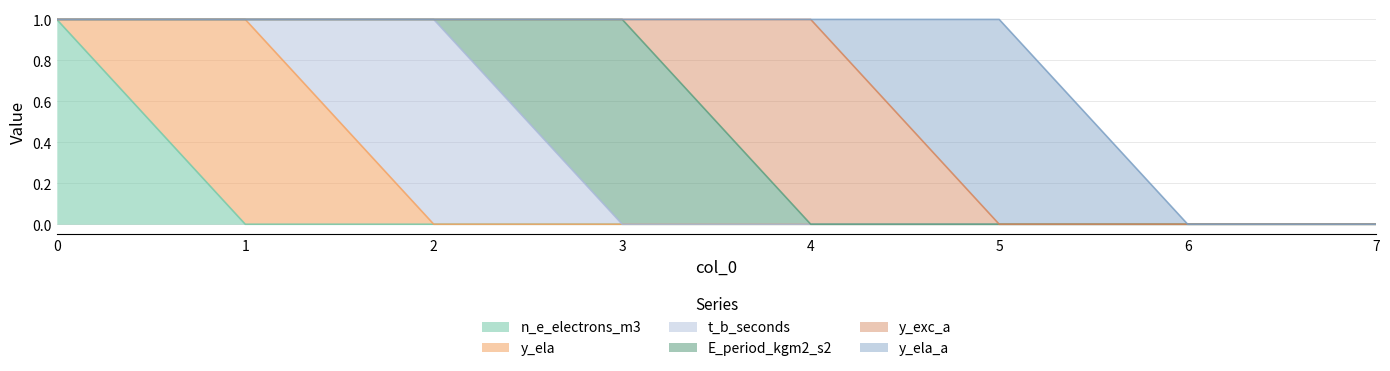

Count the y_ela values in the range 0 to 1.

8